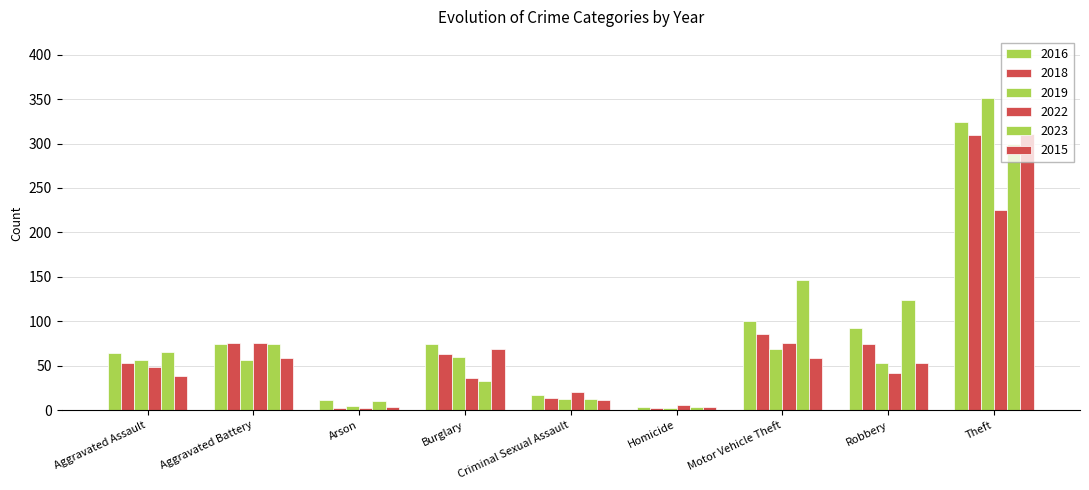

What is the total value across all series at Arson?

36